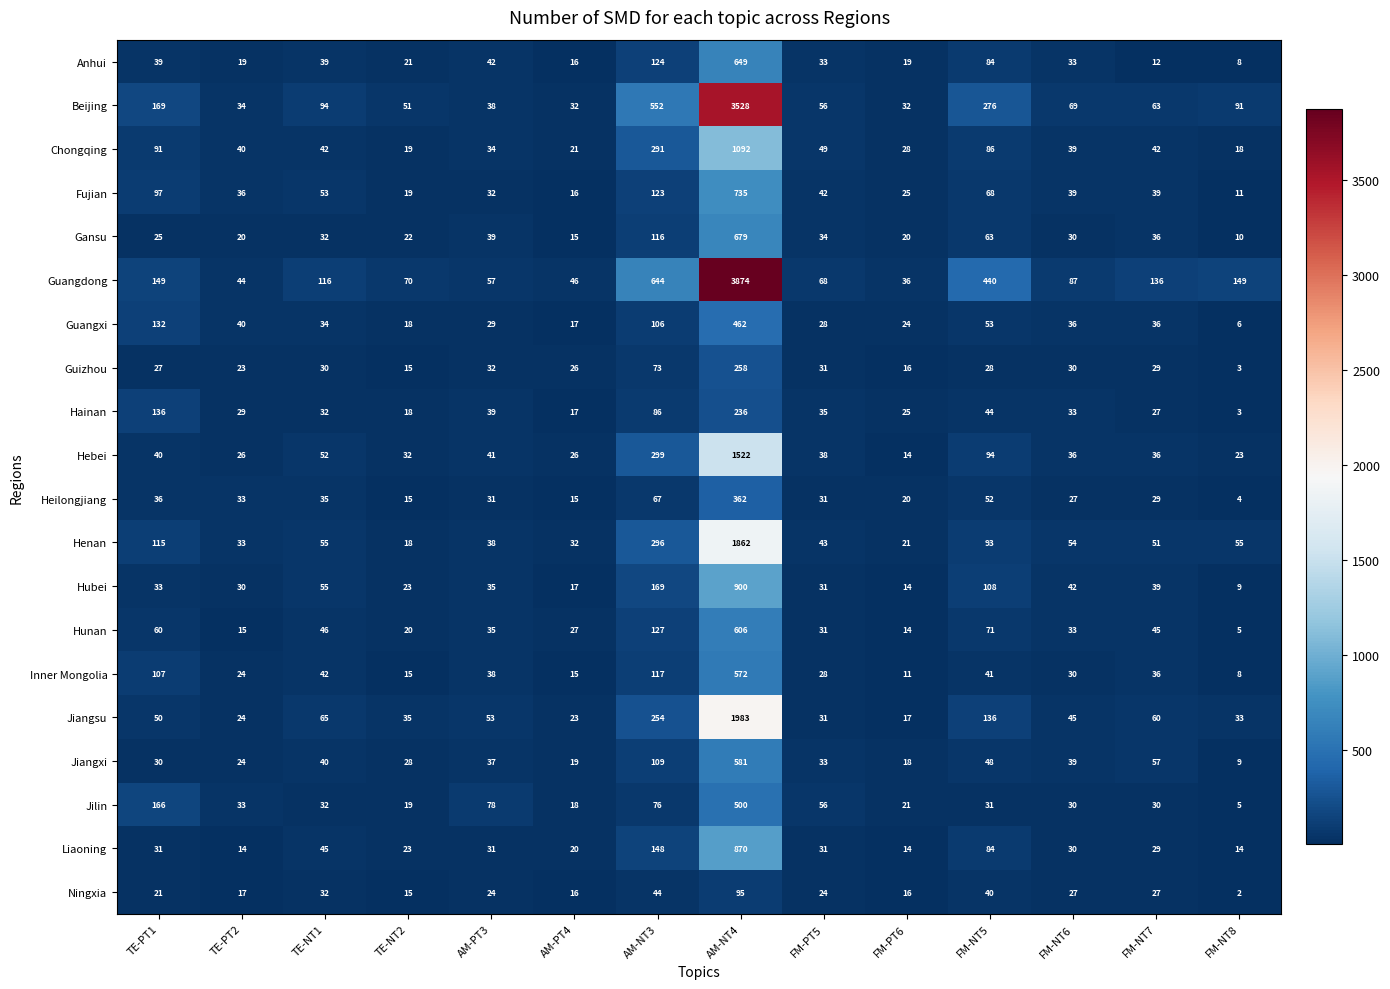

Which label corresponds to the smallest value in the chart?

FM-NT8